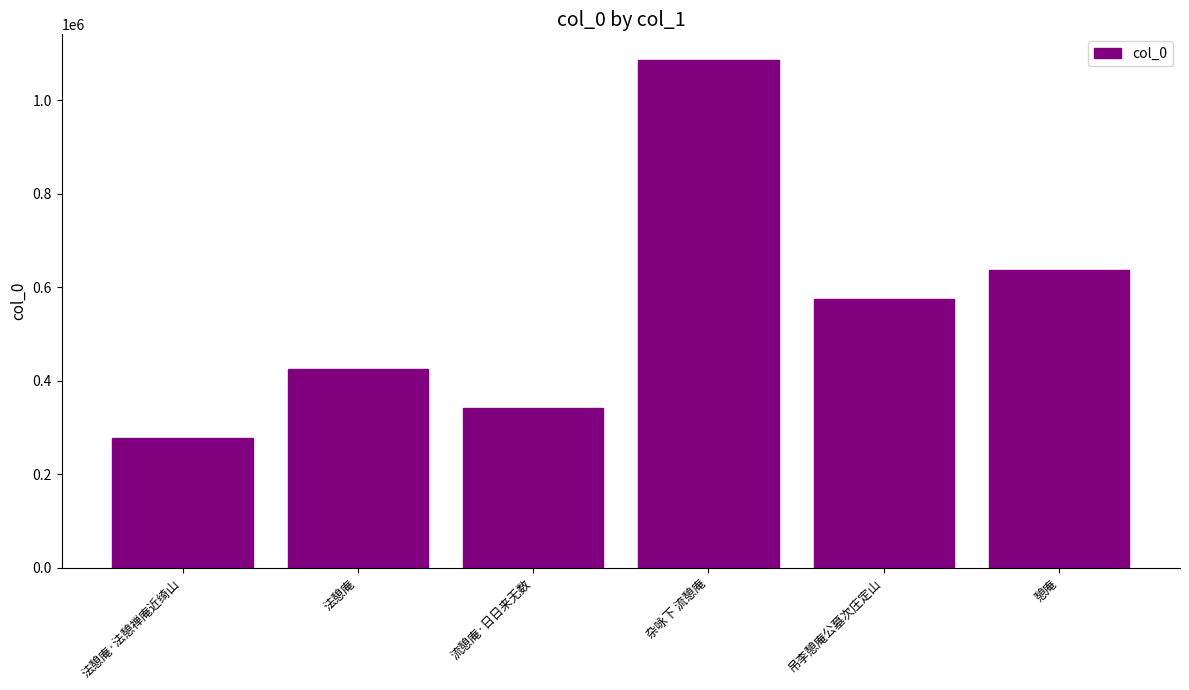

List the labels in order of value, largest first.

杂咏下 流憩庵, 憩庵, 吊李憩庵公墓次庄定山, 法憩庵, 流憩庵·日日来无数, 法憩庵·法憩禅庵近绮山